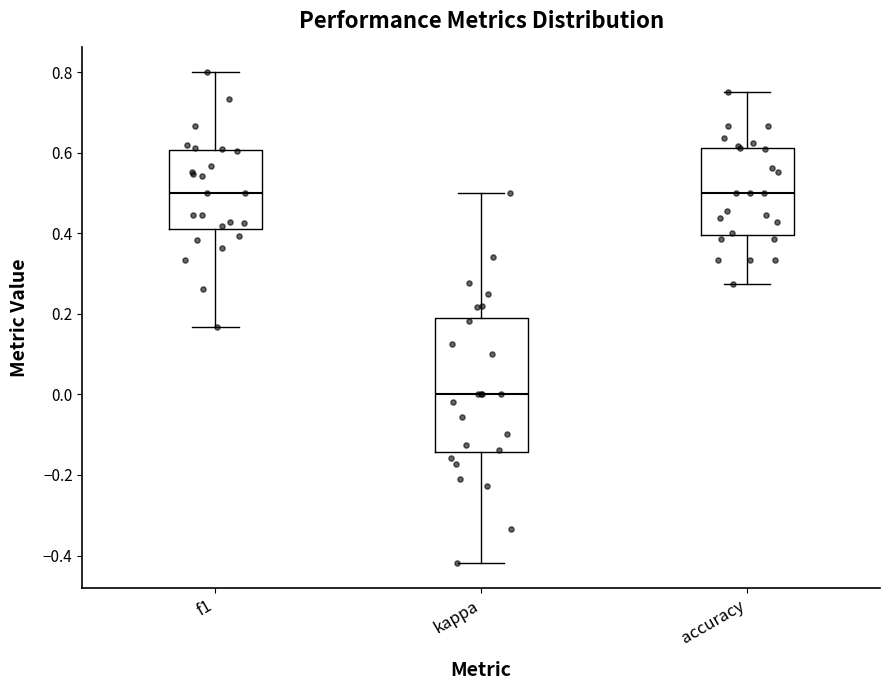

Where does the lower whisker of the box for accuracy end on the y-axis? The values are not printed on the chart, so give them approximately, as read against the axis.

0.28